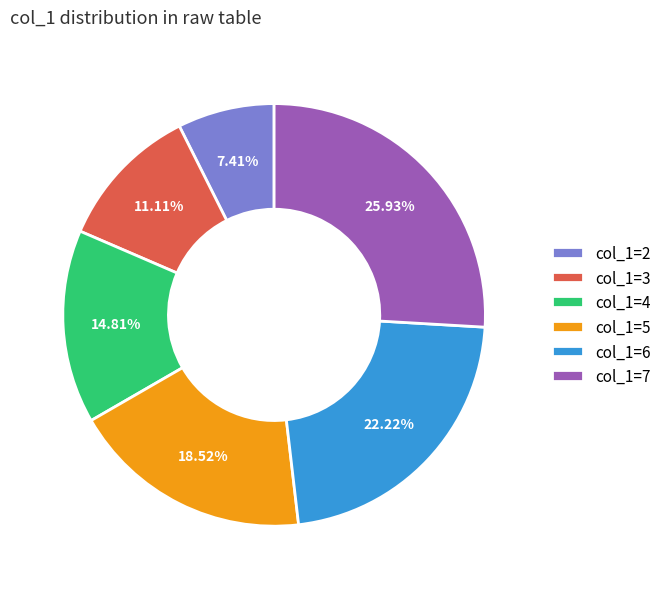

To the nearest percent, what is the difference between the largest and smallest slice percentages?

19%